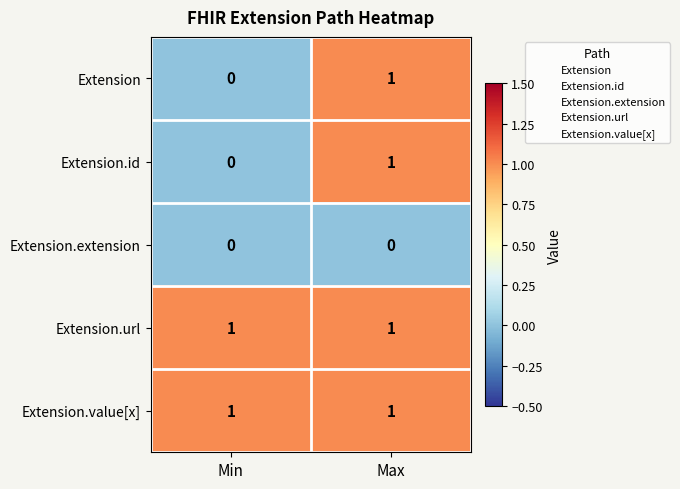

Where is Extension.id nearest to the value 0?

Min